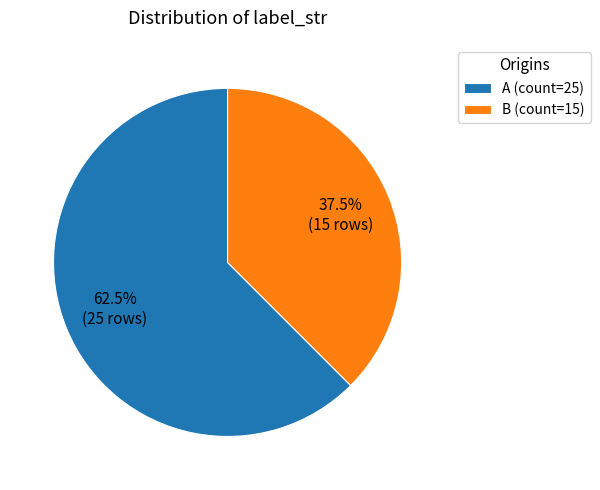

Which has a higher value, B or A?

A